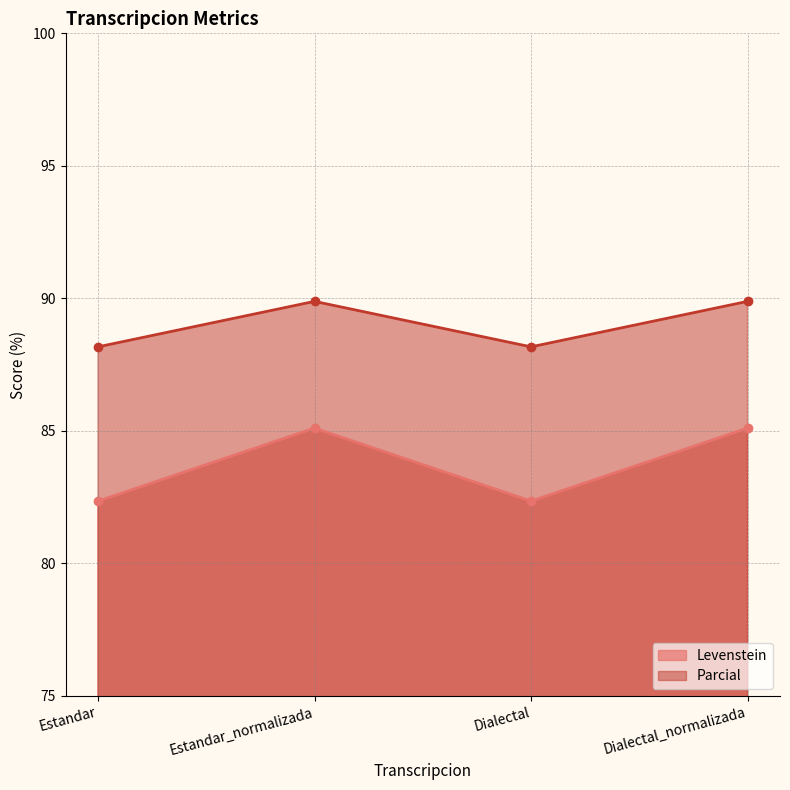

How many categories are shown in the chart?

4